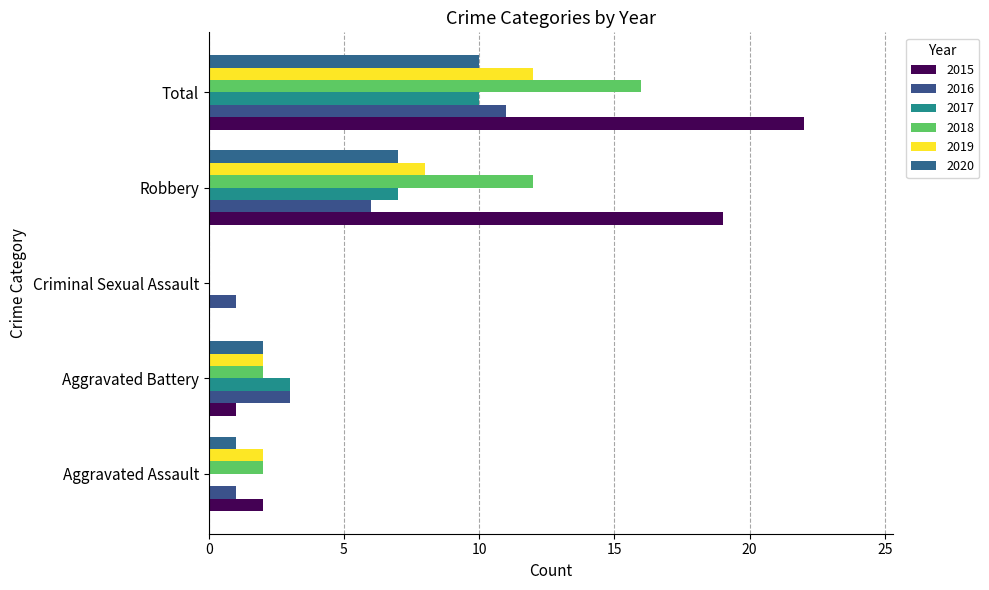

Is it true that 2018 equals 12 at Robbery?

True